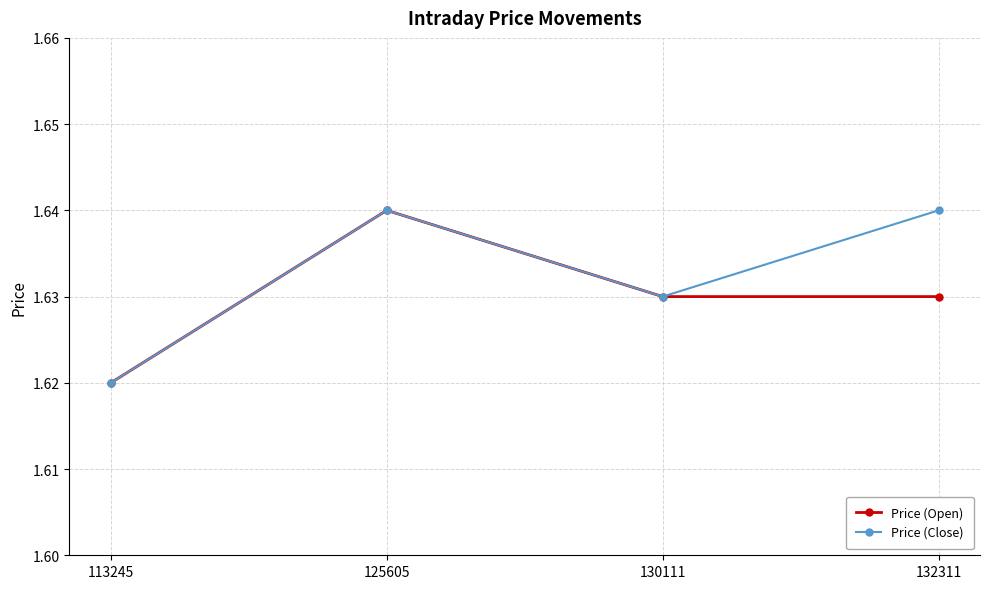

Where is the first local maximum for Price (Open)?

125605